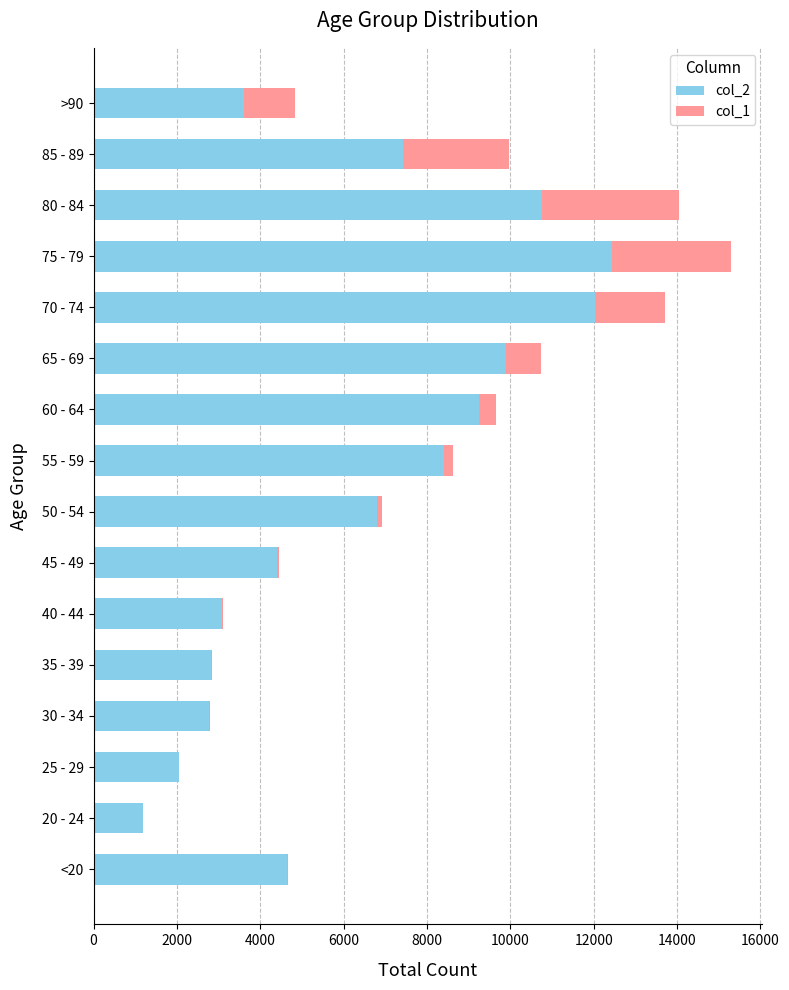

The value of col_2 at 60 - 64 is 9236. True or false?

True